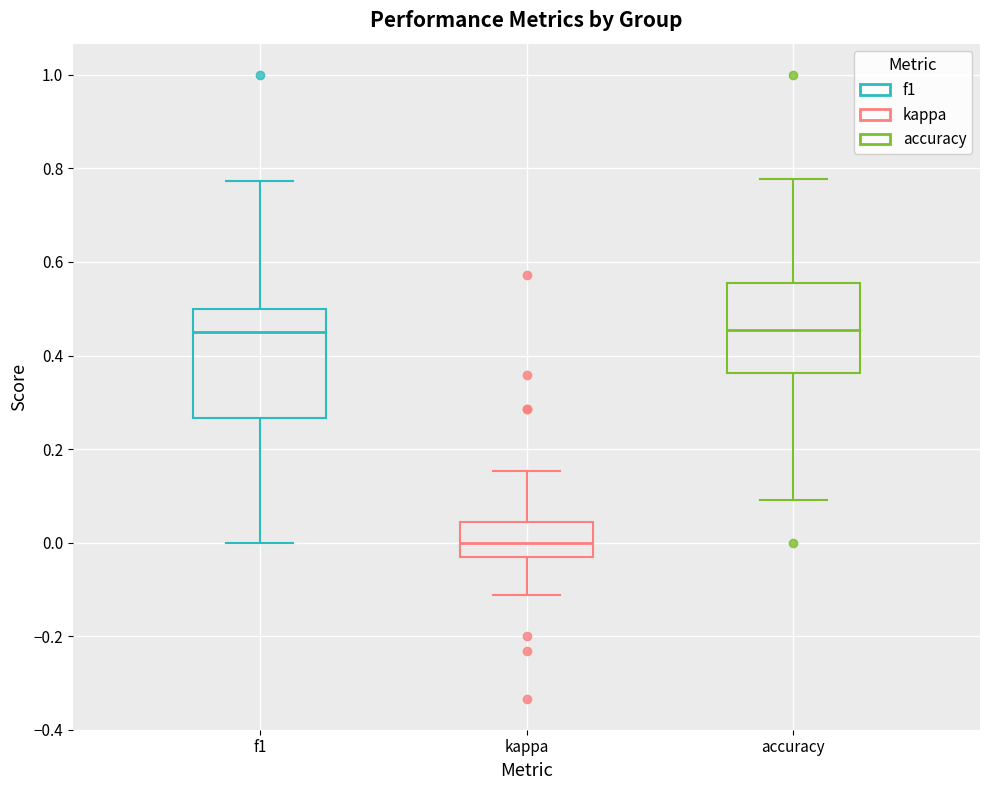

Reading left to right, transcribe this box plot: for each box, give where its median line is, the range the box spans, and where its two whiskers end, as read against the y-axis. The values are not printed on the chart, so give them approximately, as read against the axis.

f1: median 0.46, box 0.26 to 0.50, whiskers 0.00 to 0.78
kappa: median 0.00, box -0.04 to 0.04, whiskers -0.12 to 0.16
accuracy: median 0.46, box 0.36 to 0.56, whiskers 0.10 to 0.78